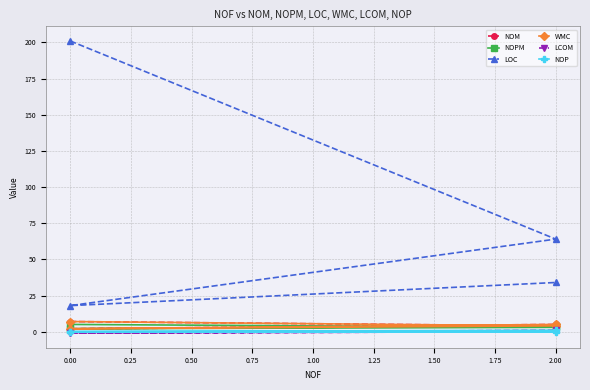

True or false: NOP has more than 0 points higher than both neighbors.

False